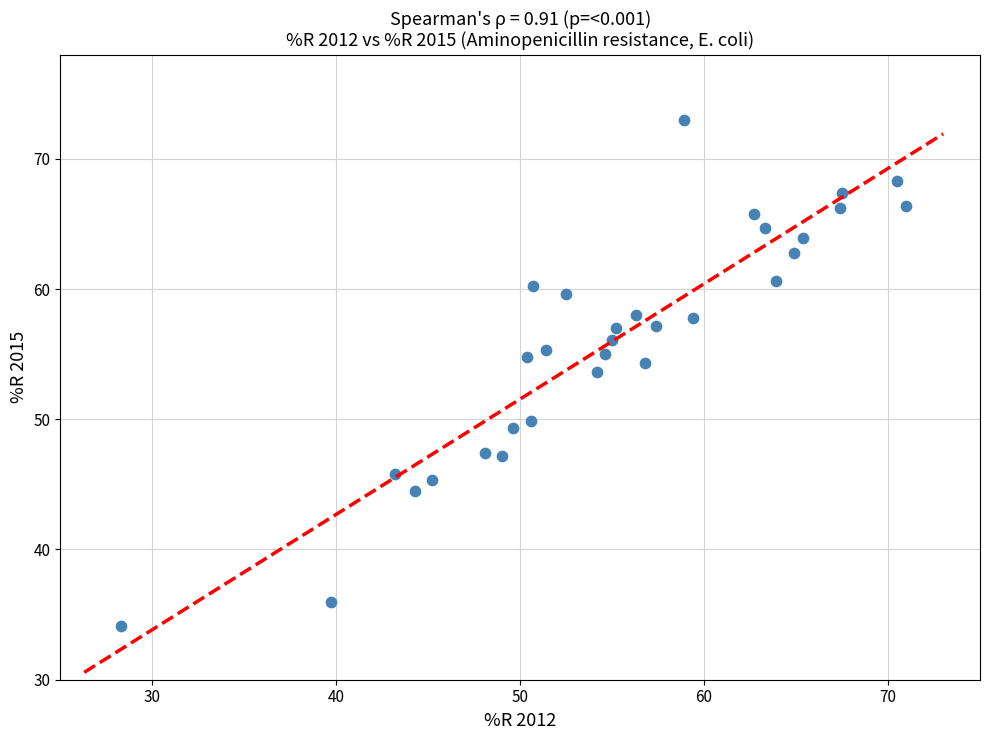

What Y value in the scatter plot is closest to 53?

53.6